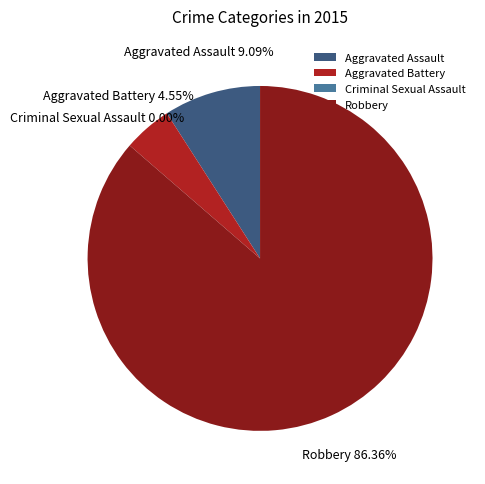

What percentage is the Aggravated Battery slice, to the nearest percent?

5%